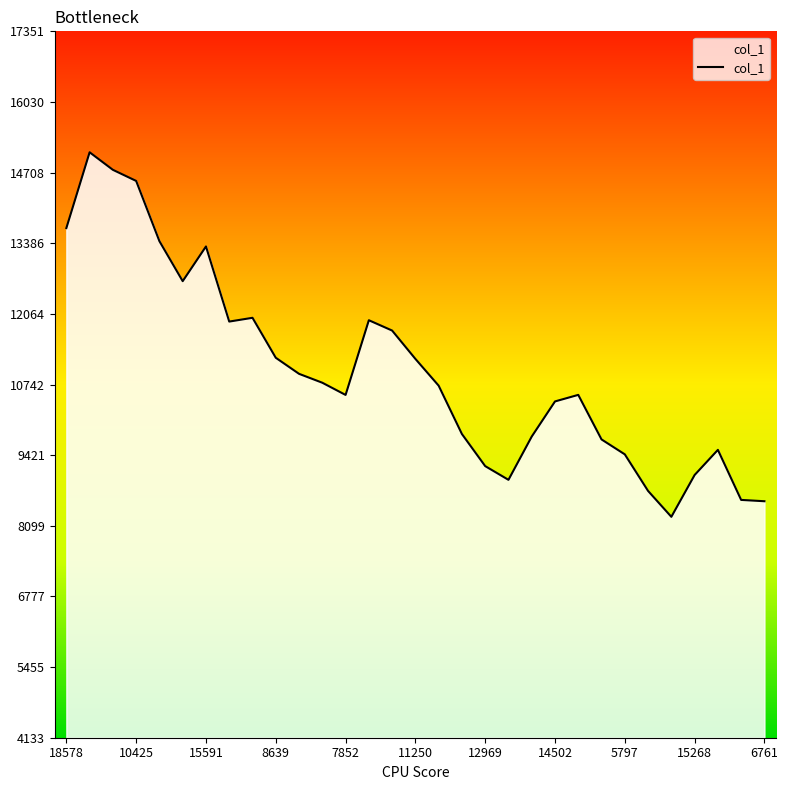

What is the greatest value displayed?

15088.1